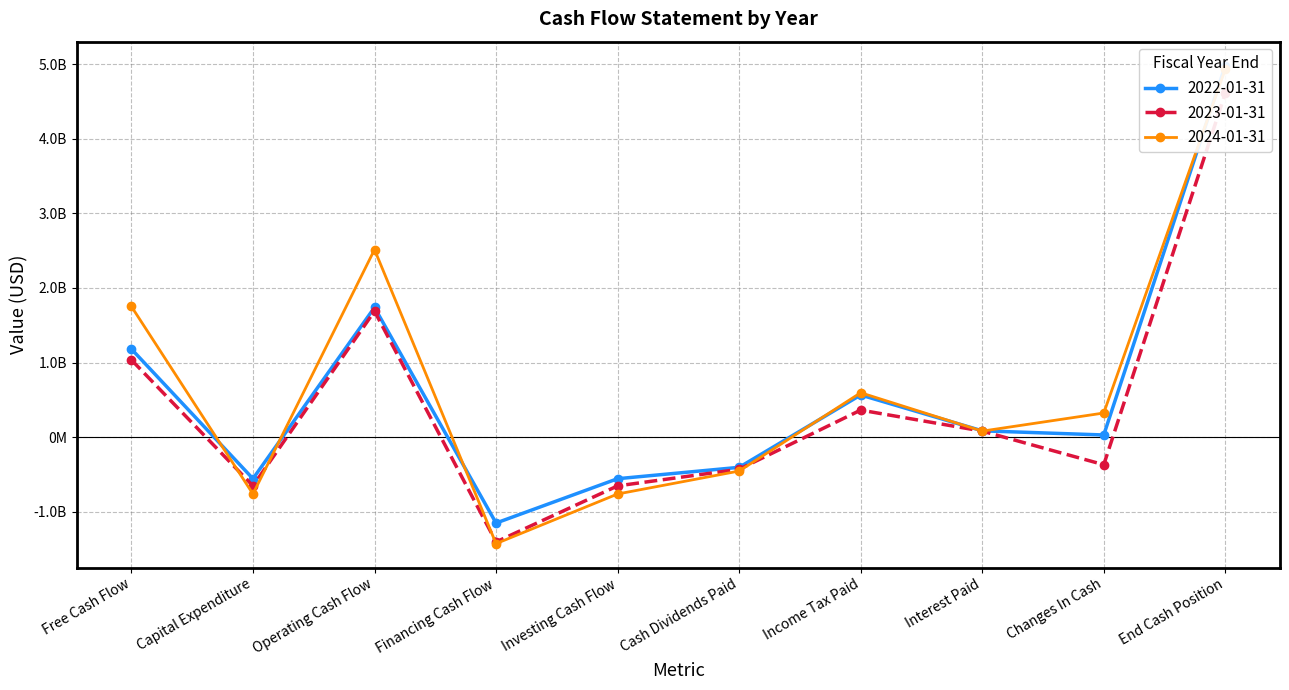

What is the value of the 2024-01-31 point at the 5th from the left?

-762812000